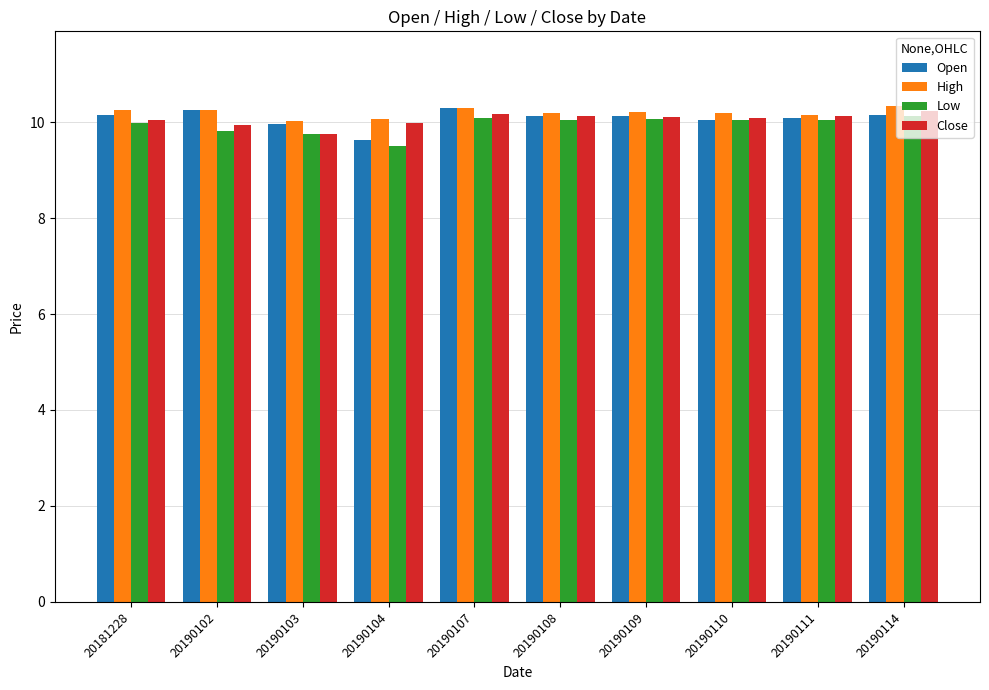

What is the lowest value of the High series?

10.0